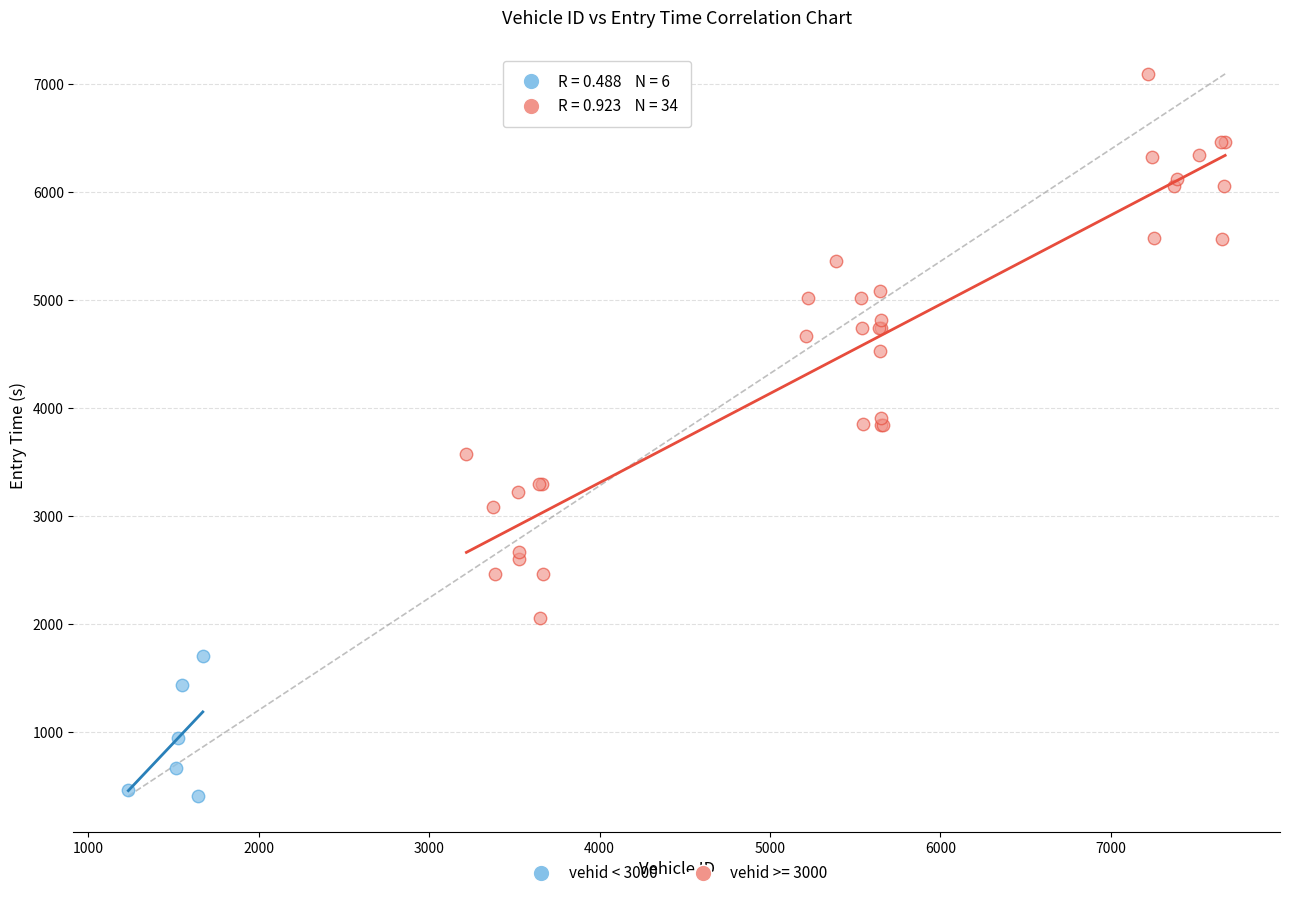

Which series has the largest Y range (max minus min)?

vehid >= 3000